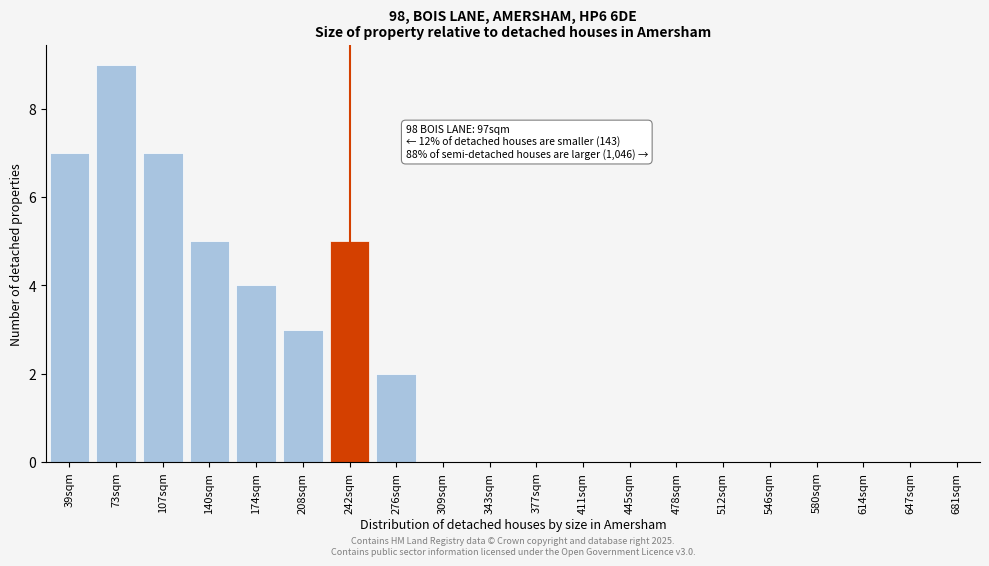

Reading right to left, list all the values displayed in this chart.

681sqm=0	647sqm=0	614sqm=0	580sqm=0	546sqm=0	512sqm=0	478sqm=0	445sqm=0	411sqm=0	377sqm=0	343sqm=0	309sqm=0	276sqm=2	242sqm=5	208sqm=3	174sqm=4	140sqm=5	107sqm=7	73sqm=9	39sqm=7